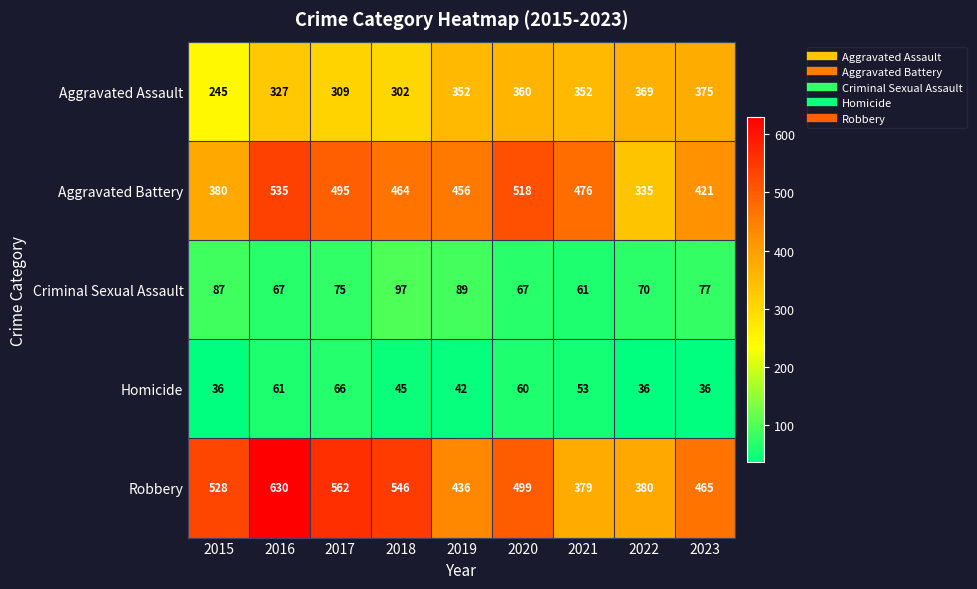

What is the difference between the highest and lowest values at 2023?

429